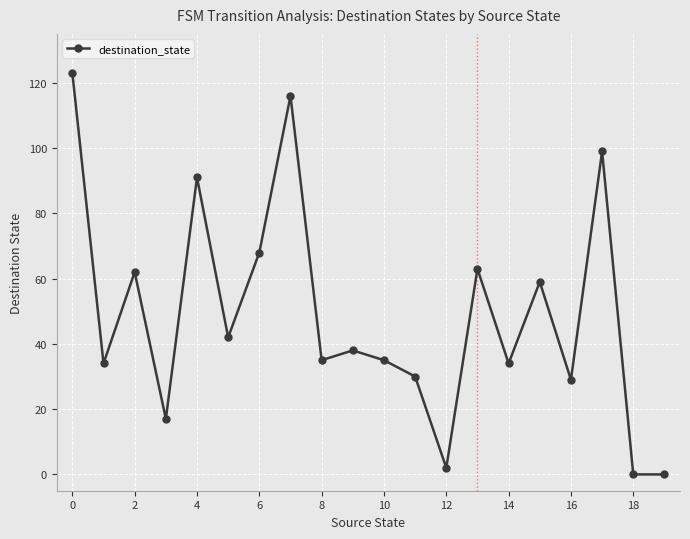

How many distinct data groups are displayed?

1